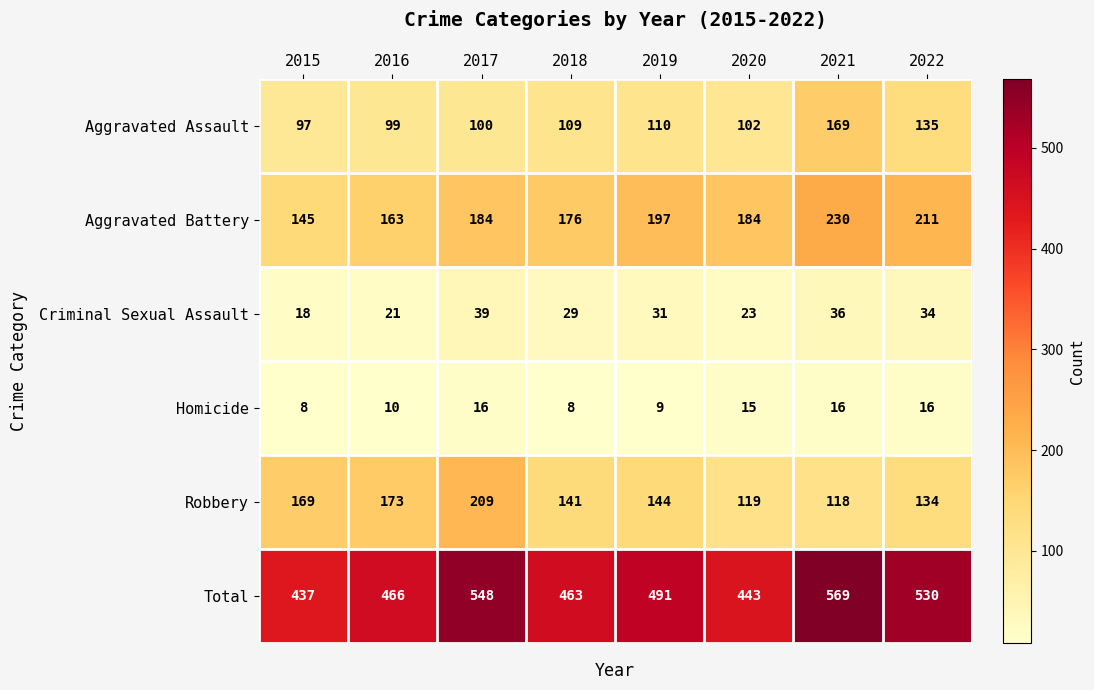

What is the difference between the maximum and second lowest values in the Robbery series?

90